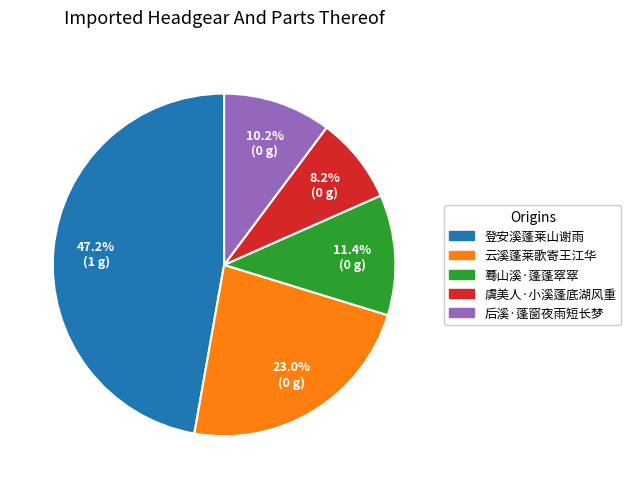

Does 云溪蓬莱歌寄王江华 account for over 50% of the chart?

No